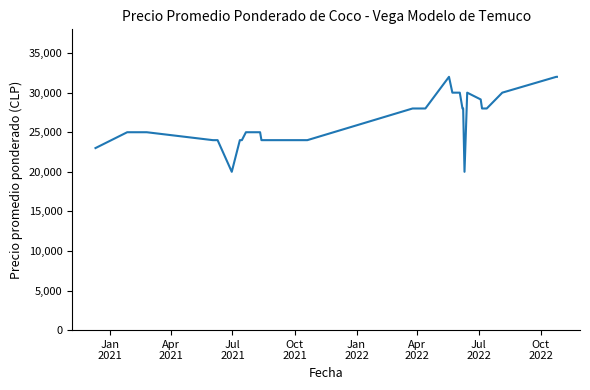

What is the greatest value displayed?

32000